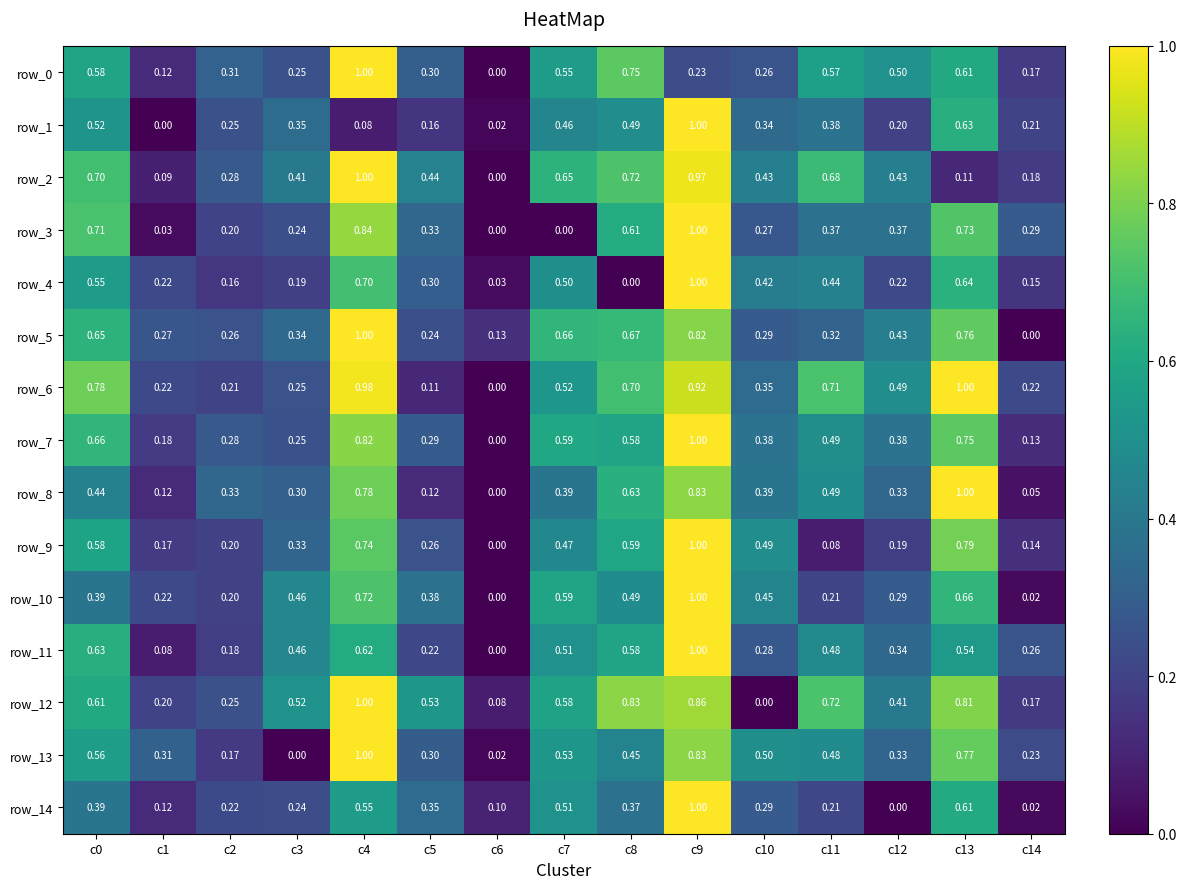

Is the value of row_13 at c1 greater than the value of row_11 at c9?

No